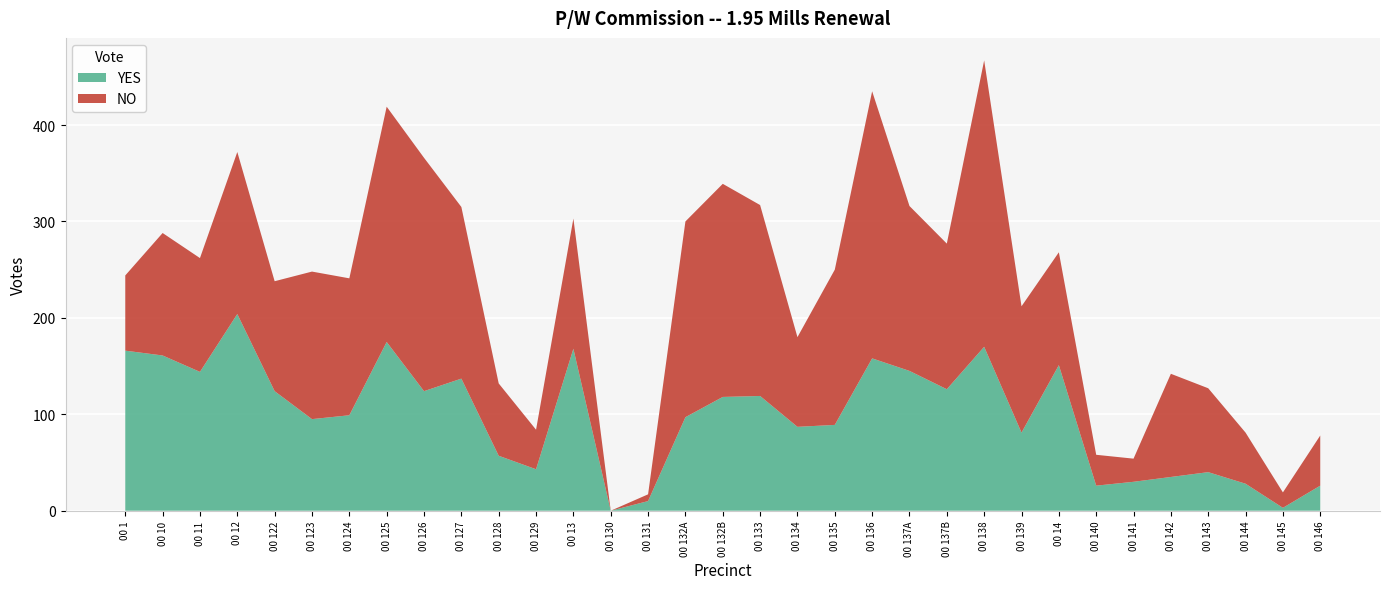

Reading left to right, transcribe all the data shown in this chart.

YES: 00 1=166	00 10=161	00 11=144	00 12=204	00 122=124	00 123=95	00 124=99	00 125=175	00 126=124	00 127=137	00 128=57	00 129=43	00 13=168	00 130=0	00 131=10	00 132A=97	00 132B=118	00 133=119	00 134=87	00 135=89	00 136=158	00 137A=145	00 137B=126	00 138=170	00 139=81	00 14=151	00 140=26	00 141=30	00 142=35	00 143=40	00 144=28	00 145=3	00 146=26
NO: 00 1=78	00 10=127	00 11=118	00 12=168	00 122=114	00 123=153	00 124=142	00 125=244	00 126=242	00 127=178	00 128=75	00 129=41	00 13=135	00 130=0	00 131=7	00 132A=203	00 132B=221	00 133=198	00 134=93	00 135=161	00 136=277	00 137A=171	00 137B=151	00 138=297	00 139=131	00 14=117	00 140=32	00 141=24	00 142=107	00 143=87	00 144=53	00 145=16	00 146=52